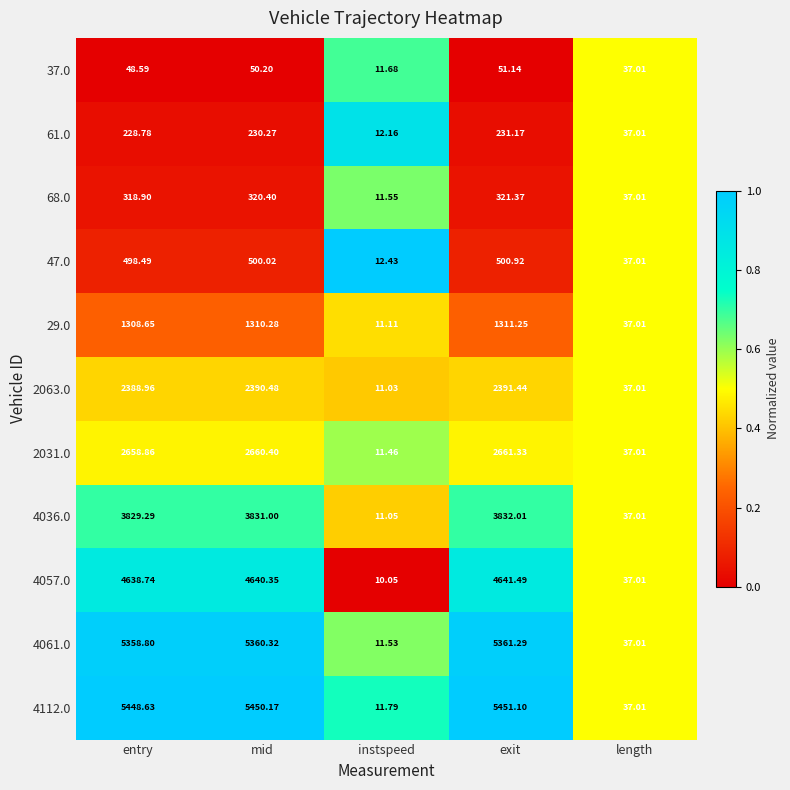

Which category has the lowest value across all series?

instspeed